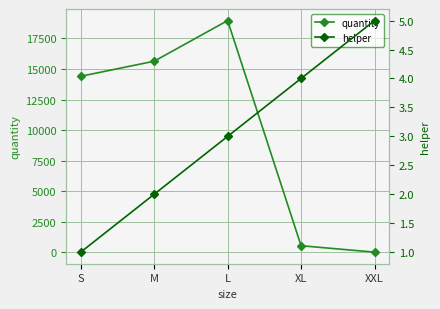

Is the value of helper at M greater than the value of quantity at XL?

No